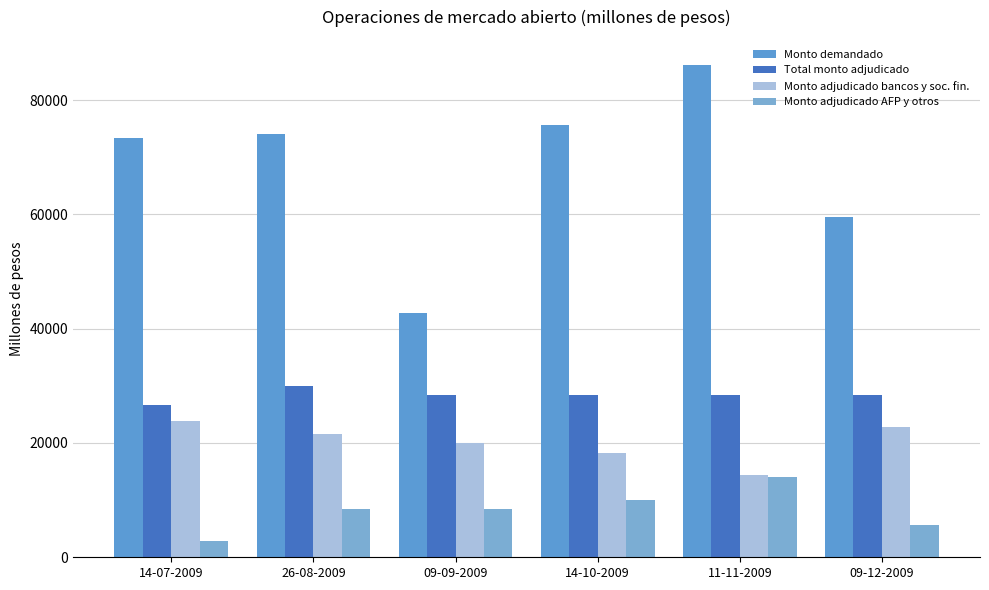

At which label does Monto demandado reach its minimum?

09-09-2009